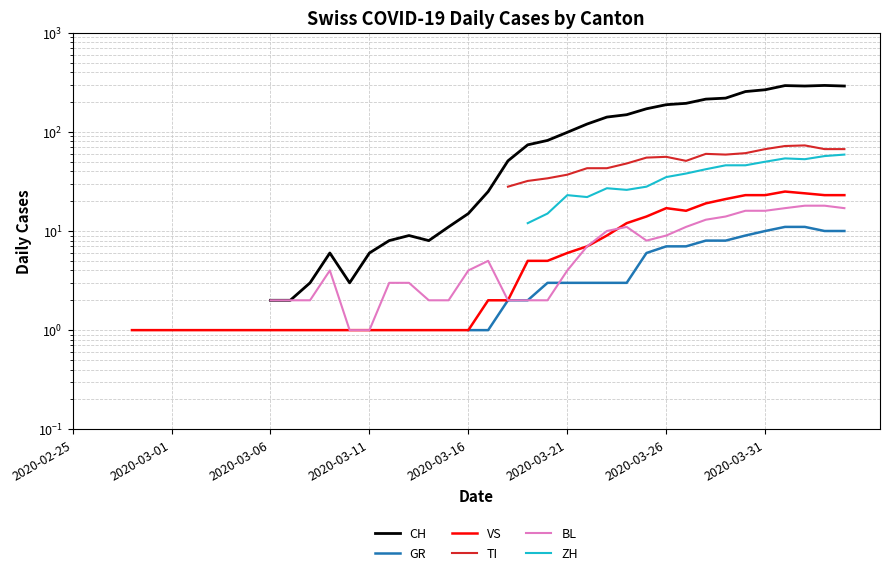

What is the greatest value displayed?

294.0